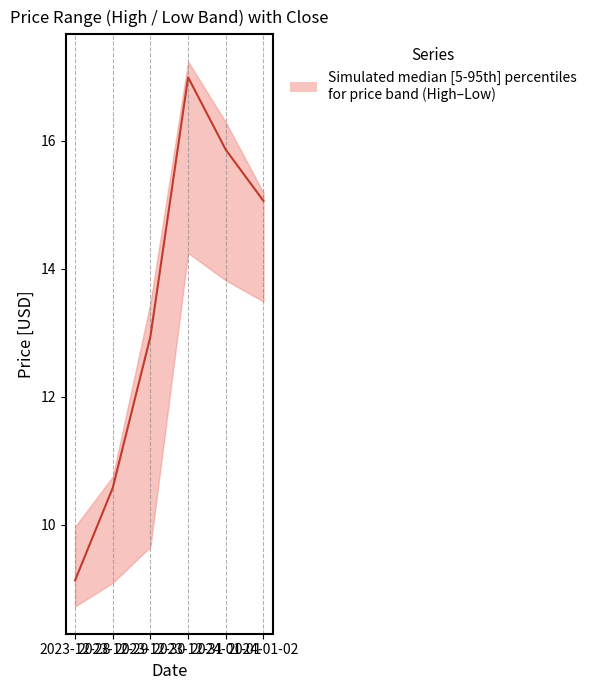

What is the label of the 6th point from the right?

2023-12-28